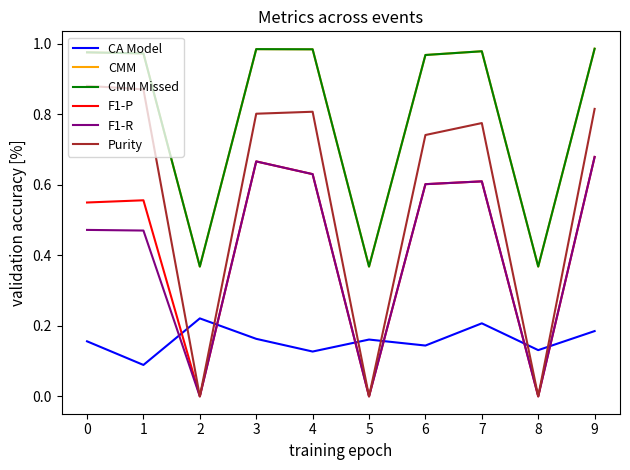

Is this an area chart (filled region under the line)?

No